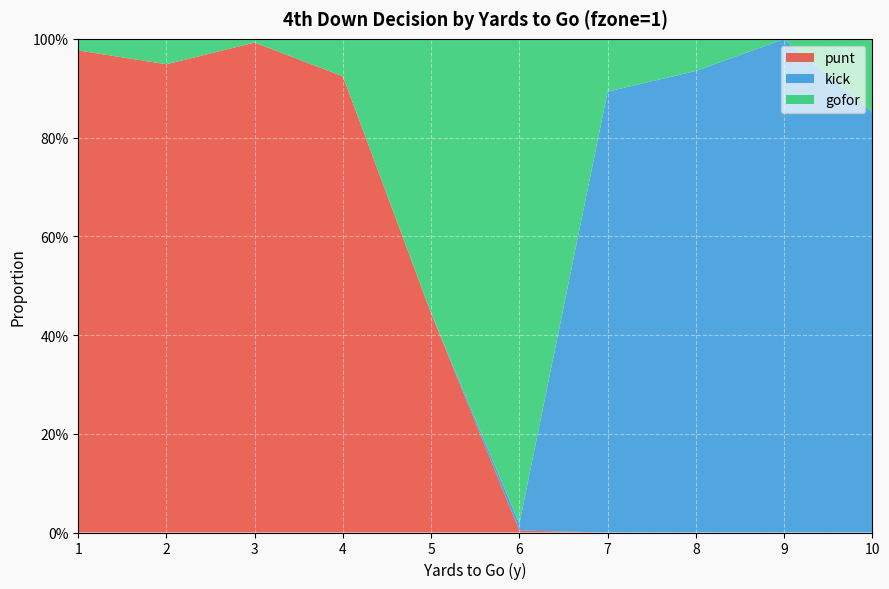

Reading right to left, list all the values displayed in this chart.

punt: 10=0.0	9=0.0	8=0.0	7=0.0	6=0.0	5=0.4	4=0.9	3=1.0	2=0.9	1=1.0
kick: 10=0.9	9=1.0	8=0.9	7=0.9	6=0.0	5=0.0	4=0.0	3=0.0	2=0.0	1=0.0
gofor: 10=0.1	9=0.0	8=0.1	7=0.1	6=1.0	5=0.6	4=0.1	3=0.0	2=0.1	1=0.0